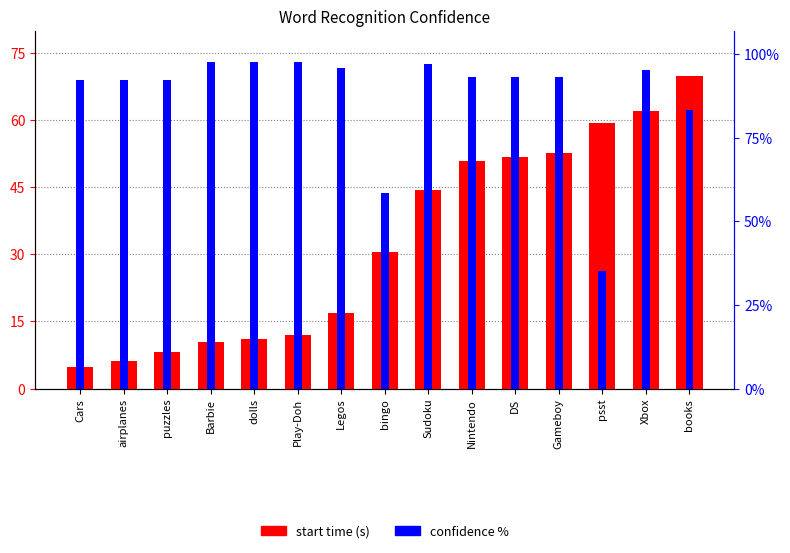

What is the maximum value for start time (s)?

69.9